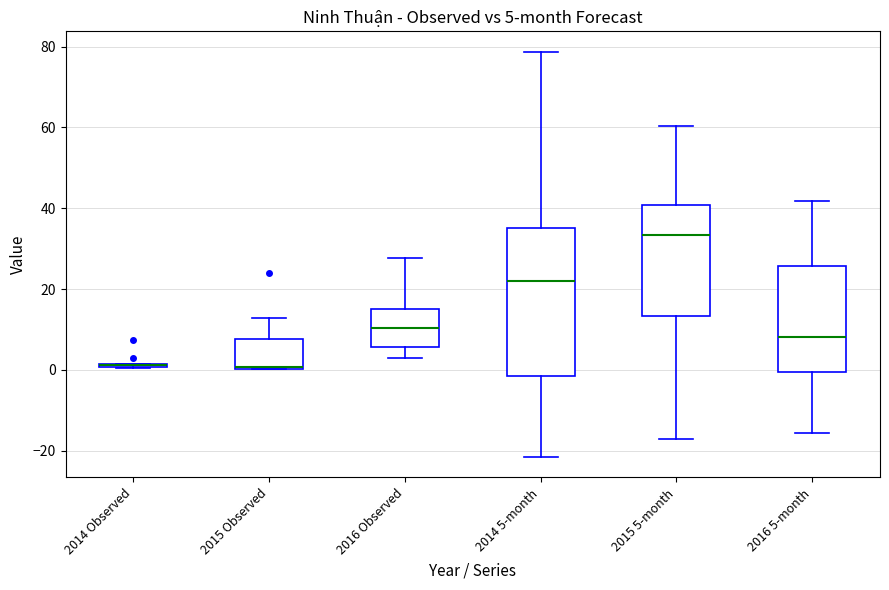

Which box is the tallest, from its lower edge to its upper edge?

2014 5-month